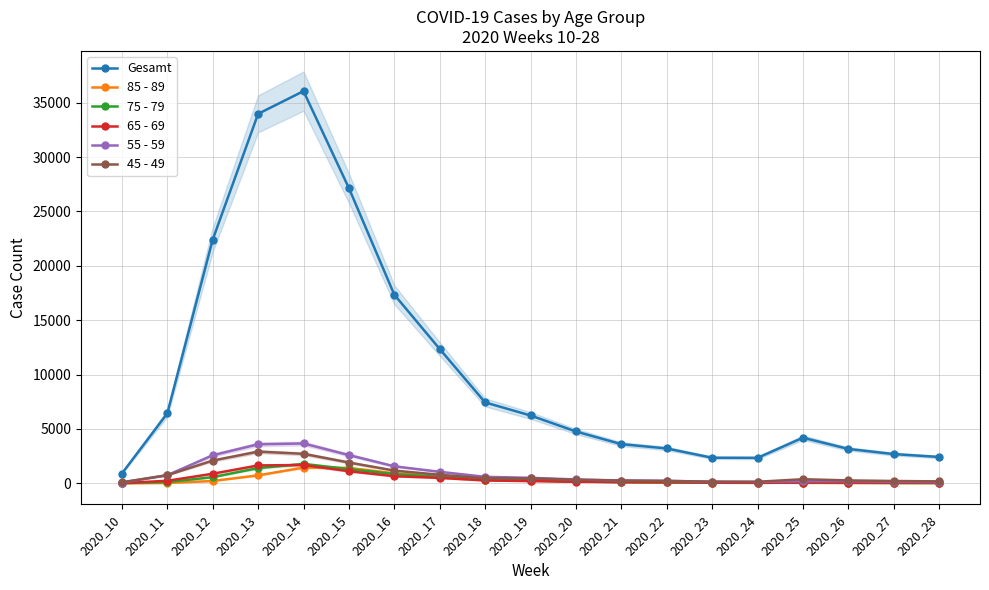

Reading left to right, transcribe all the data shown in this chart.

Gesamt: 904	6435	22402	33968	36057	27142	17343	12352	7441	6239	4769	3606	3208	2354	2345	4195	3165	2690	2427
85 - 89: 6	38	218	735	1450	1421	925	679	326	262	180	125	85	50	53	47	31	28	20
75 - 79: 24	113	572	1403	1788	1311	855	587	350	274	174	106	82	58	46	65	59	40	40
65 - 69: 25	237	885	1648	1689	1115	657	501	265	210	147	123	107	60	51	69	66	62	62
55 - 59: 78	749	2585	3591	3667	2601	1566	1061	600	509	359	262	238	143	133	194	200	155	117
45 - 49: 99	751	2095	2917	2715	1915	1174	789	470	450	333	258	217	161	145	381	270	217	182